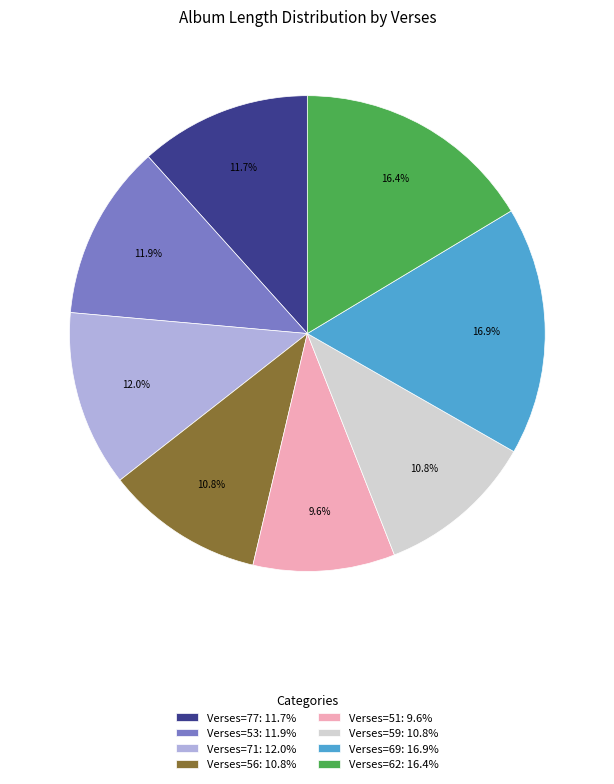

To the nearest percent, what is the difference between the largest and smallest slice percentages?

7%